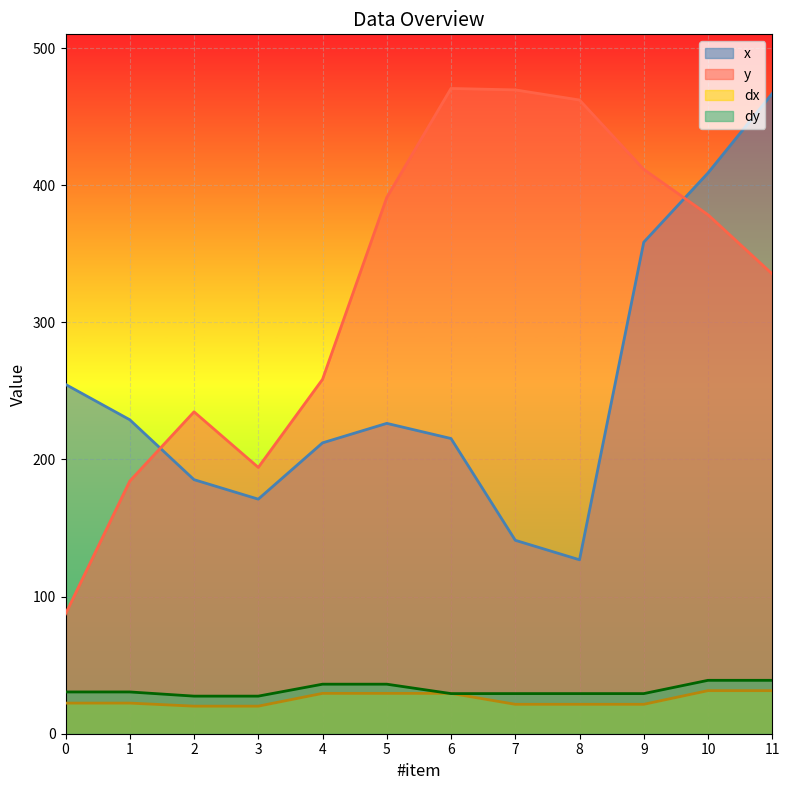

What is the sum of the dy values at 8 and 4?

65.4